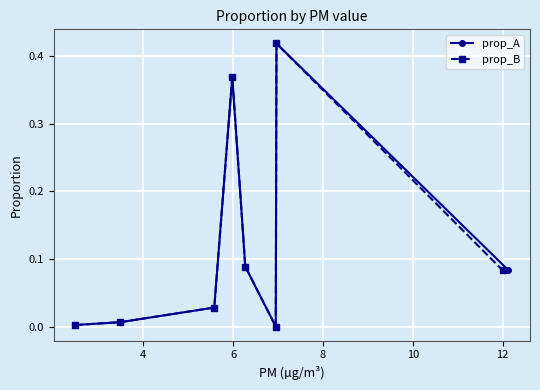

How many interior local peaks does the prop_A series have?

2